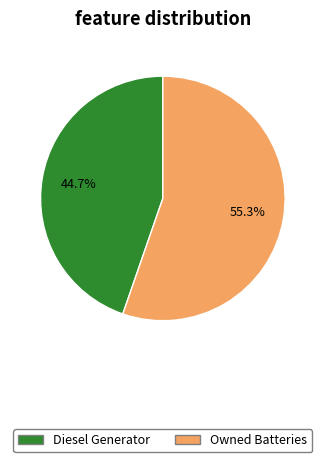

Is there any slice that represents more than half of the pie?

Yes